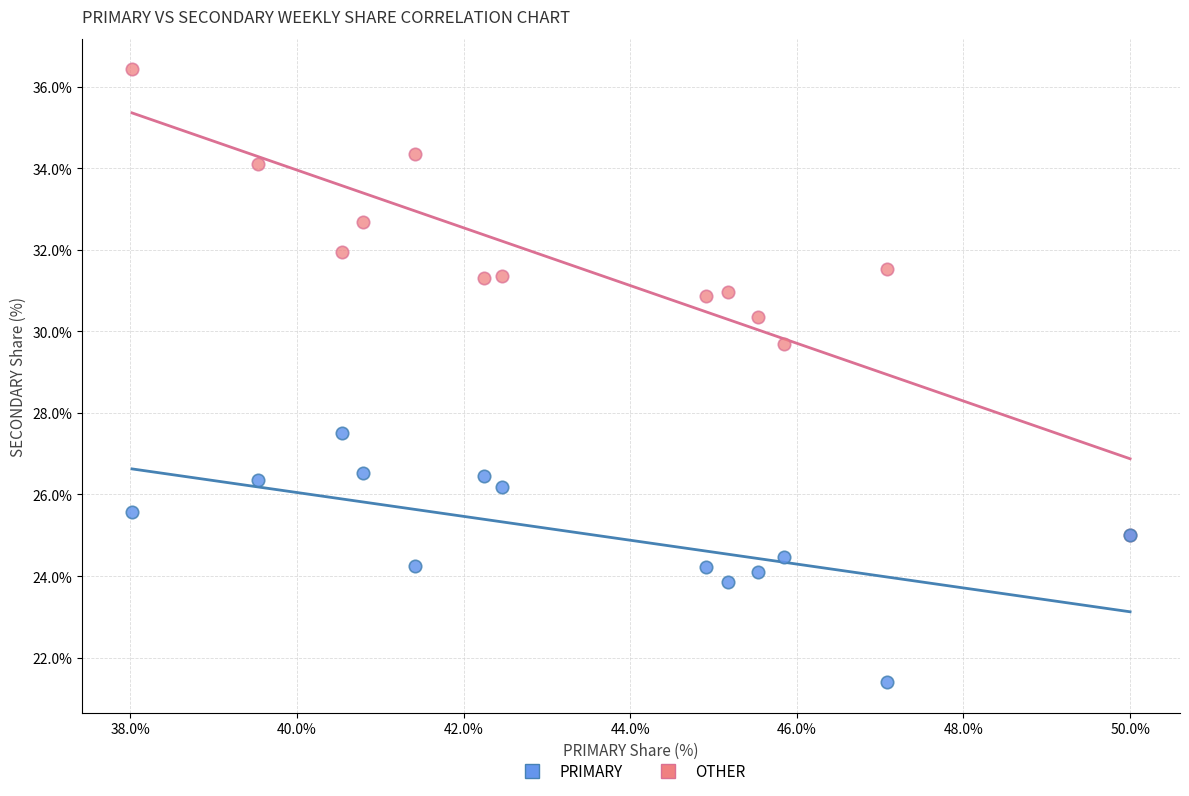

Across all series, what Y value is closest to 28?

27.5